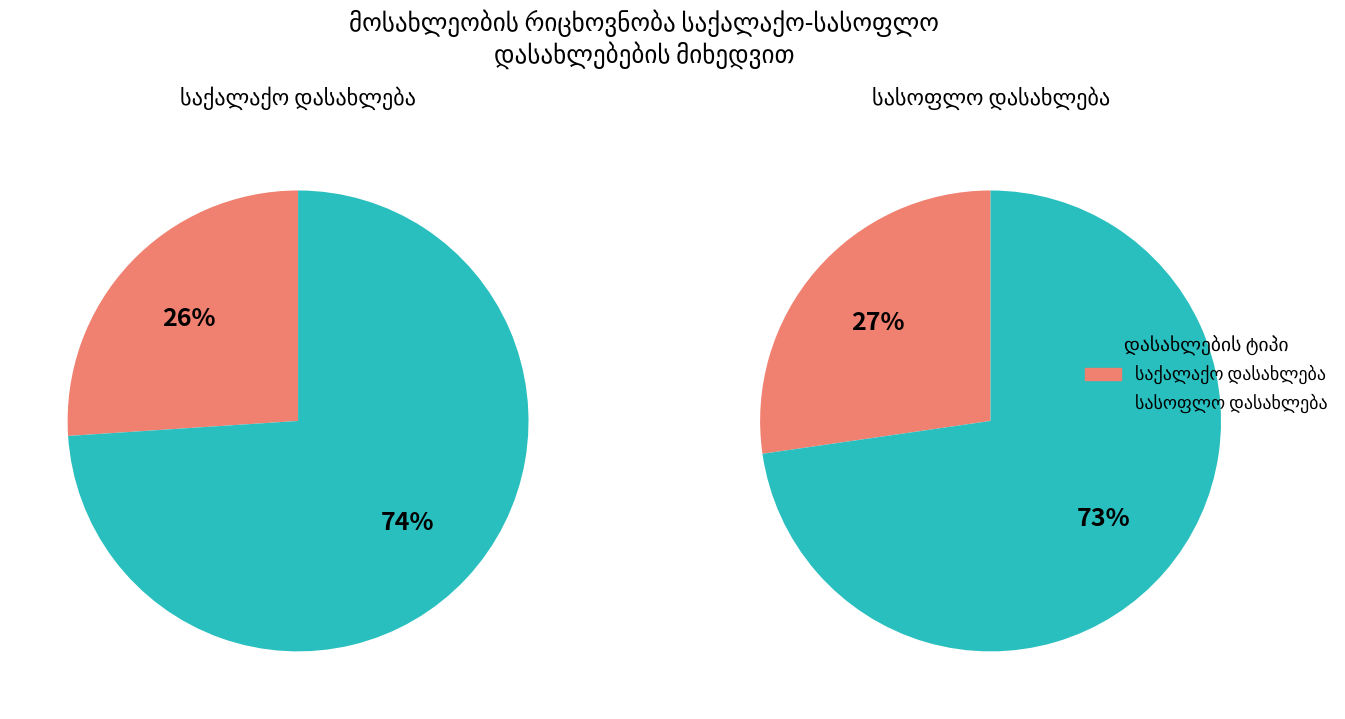

What is the smallest slice in the pie chart?

საქალაქო დასახლება